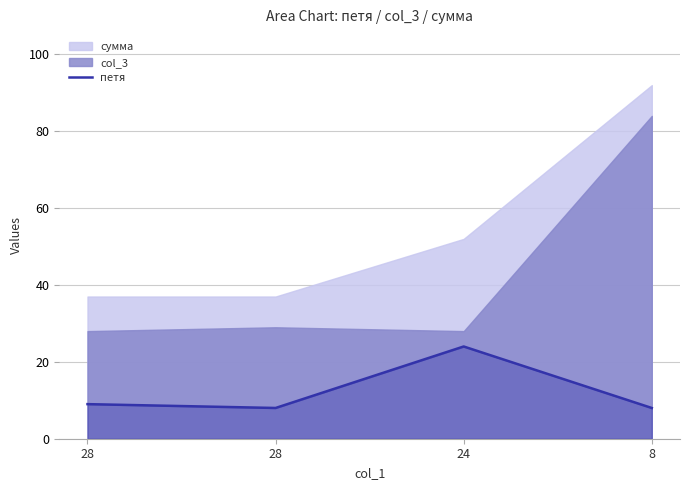

List the labels in order of value, largest first.

24, 28, 28, 8